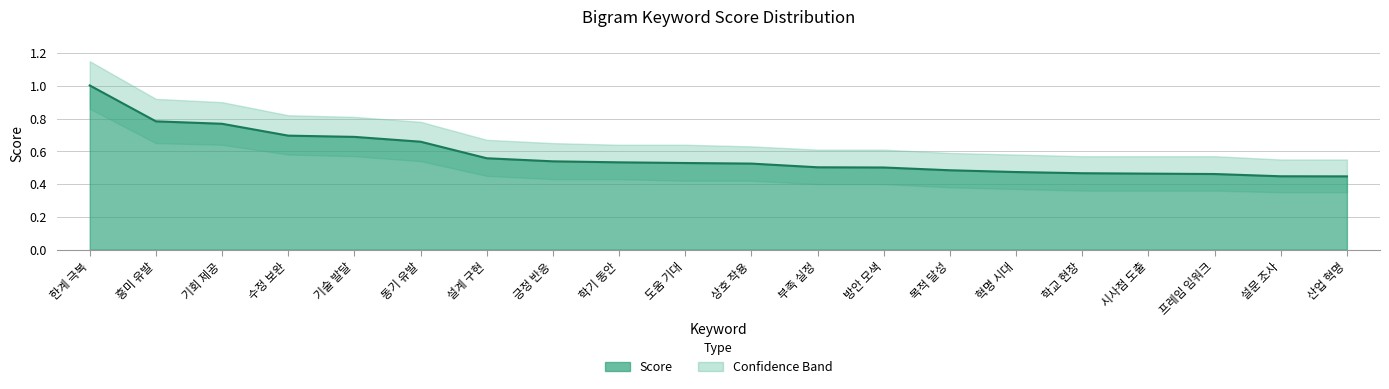

How many lines are shown in the chart?

1